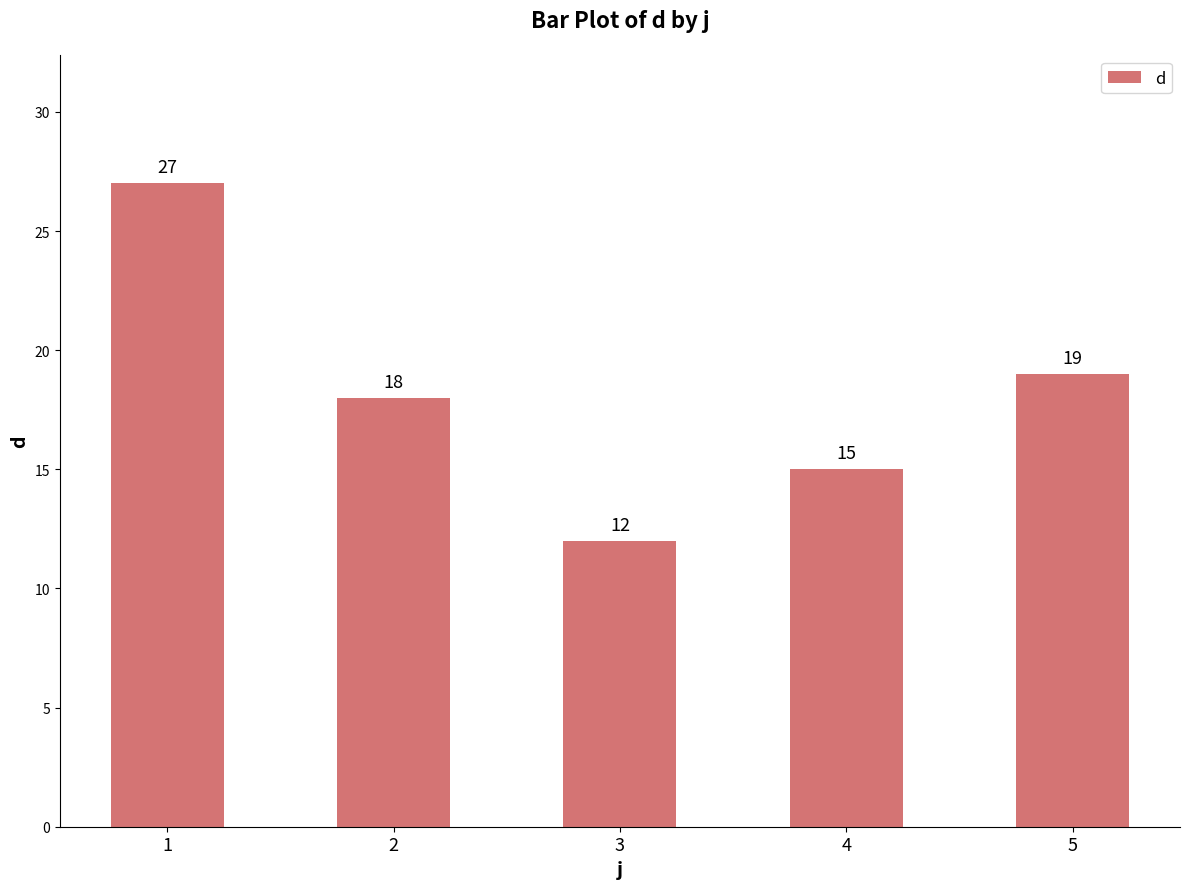

What is the greatest value displayed?

27